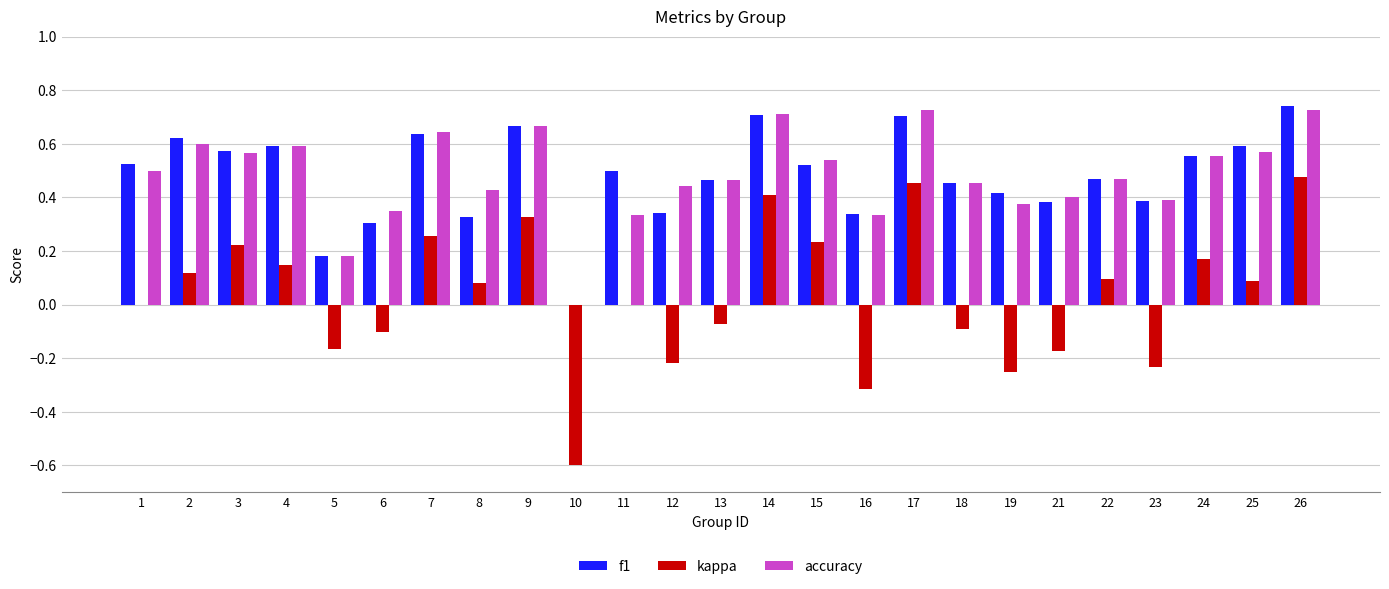

The value of kappa at 17 is 0.6. True or false?

False